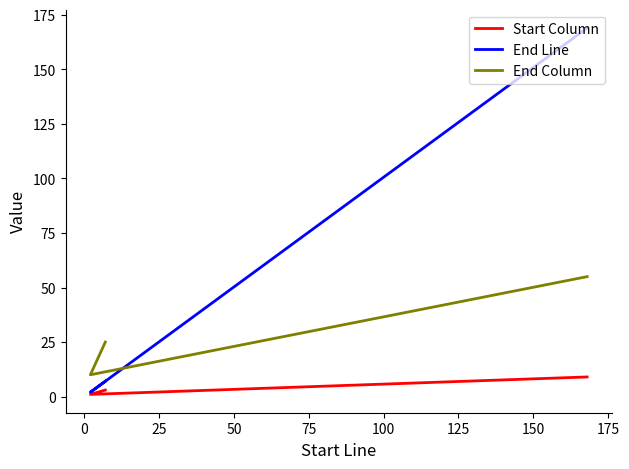

What is the average value of the End Line series?

59